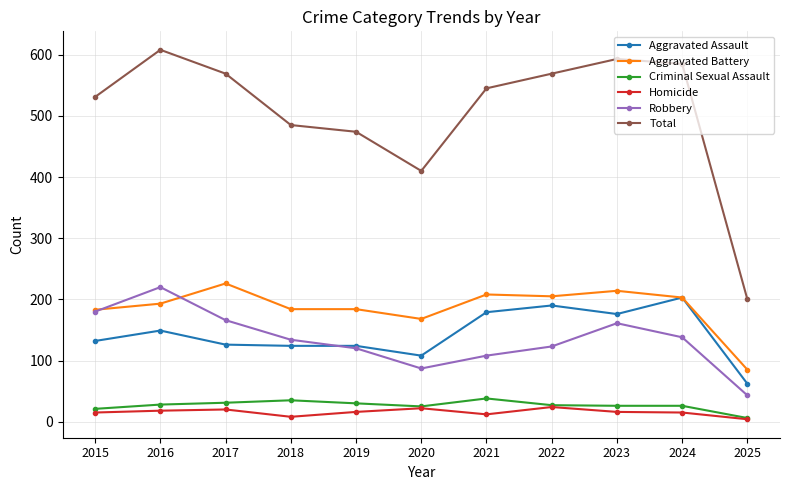

At which category does Robbery reach its first local valley?

2020